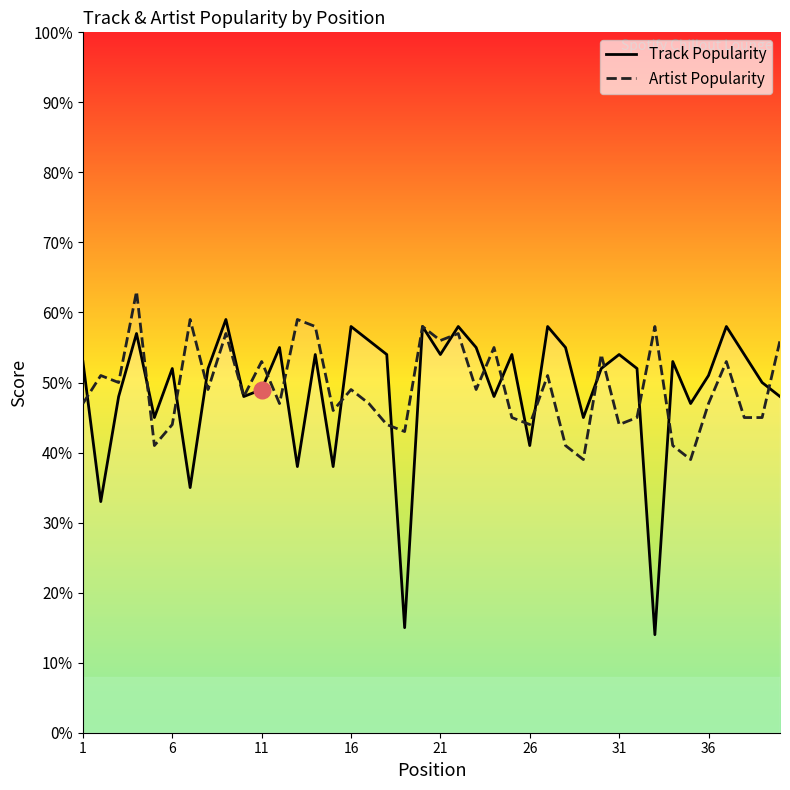

List the series in order of their peak value, lowest first.

Track Popularity, Artist Popularity